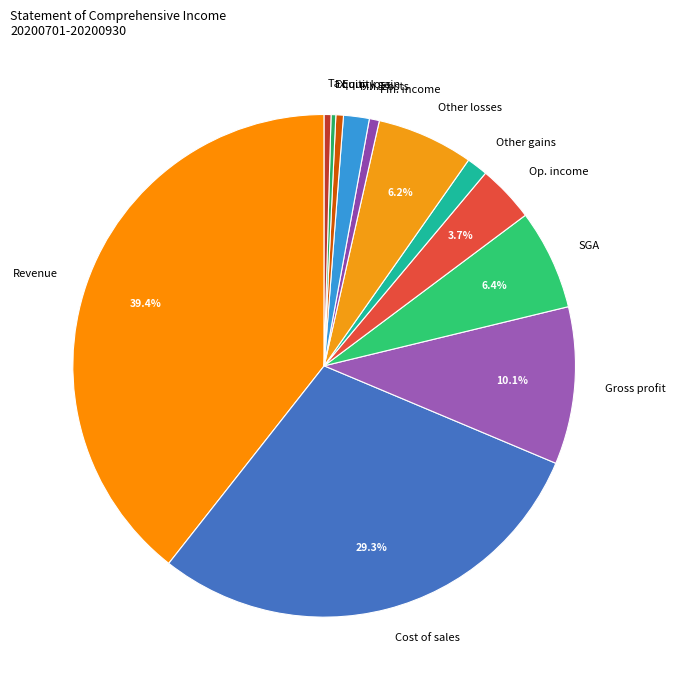

What is the largest slice in the pie chart?

Revenue